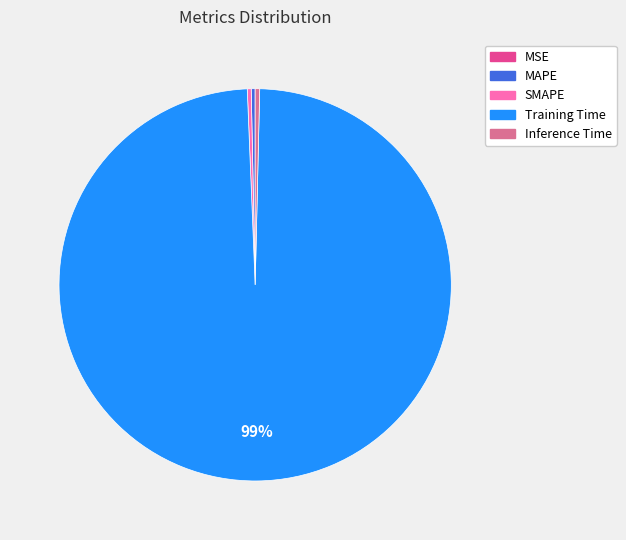

The Inference Time slice represents 13% of the pie. True or false?

False